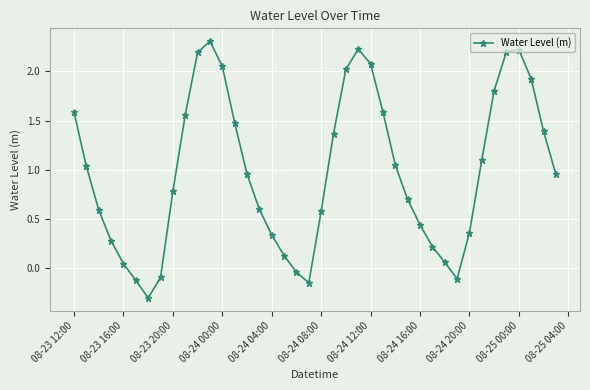

What is the maximum value shown in the chart?

2.3